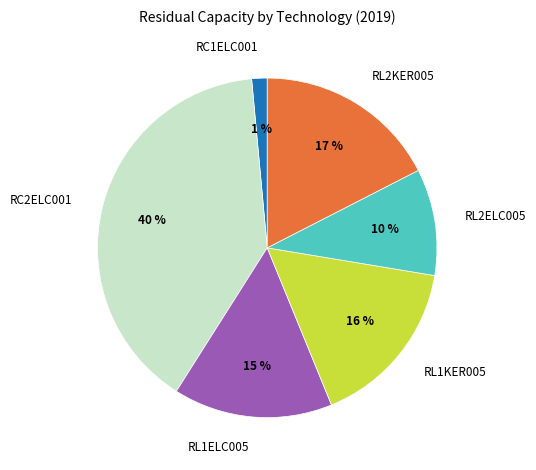

Which slice is the smallest?

RC1ELC001